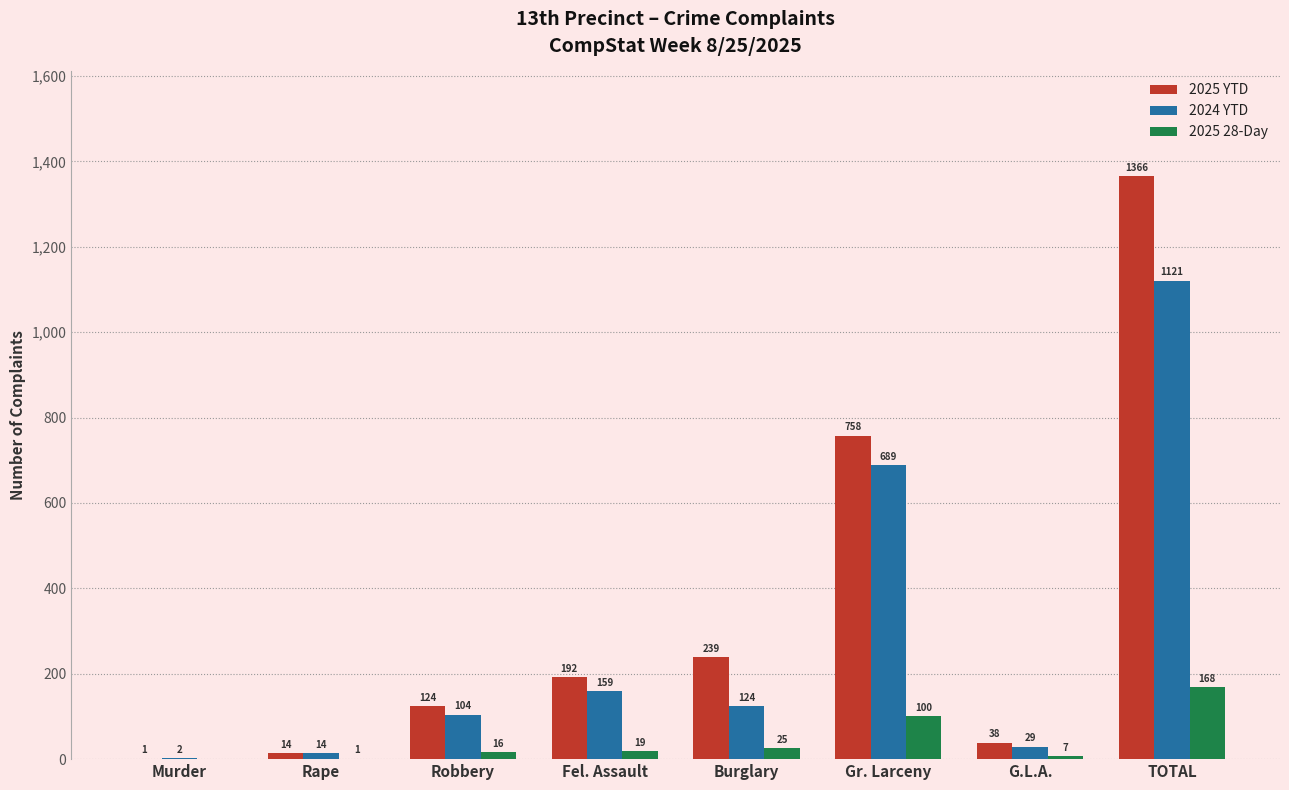

At which label is 2025 YTD closest to 683?

Gr. Larceny